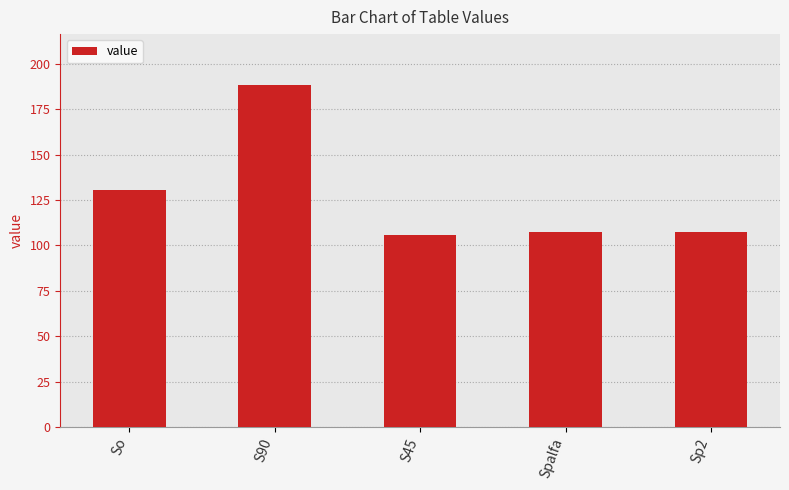

How many series are shown in this chart?

1